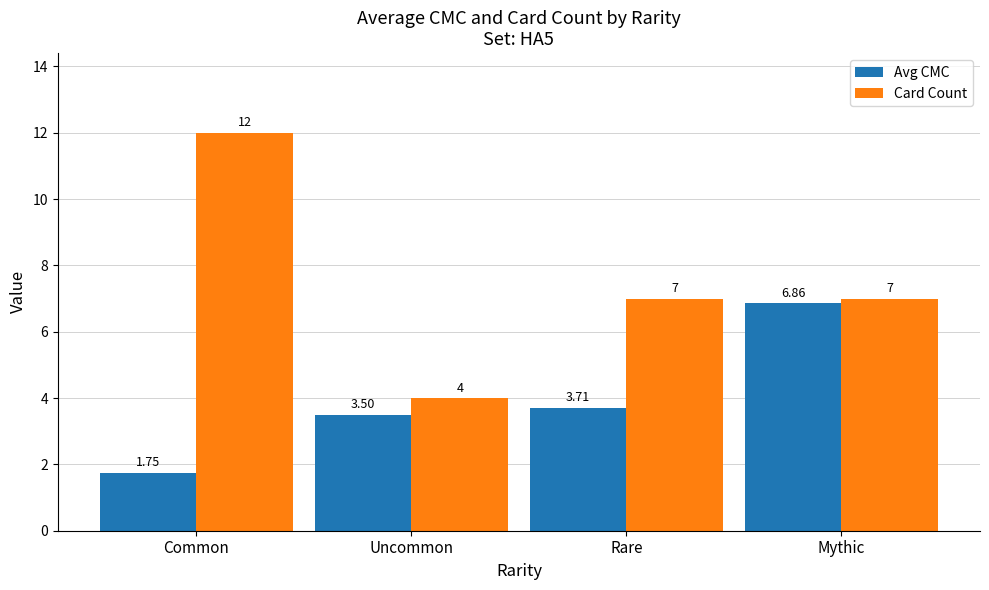

Rank the categories by Avg CMC value from highest to lowest.

Mythic, Rare, Uncommon, Common